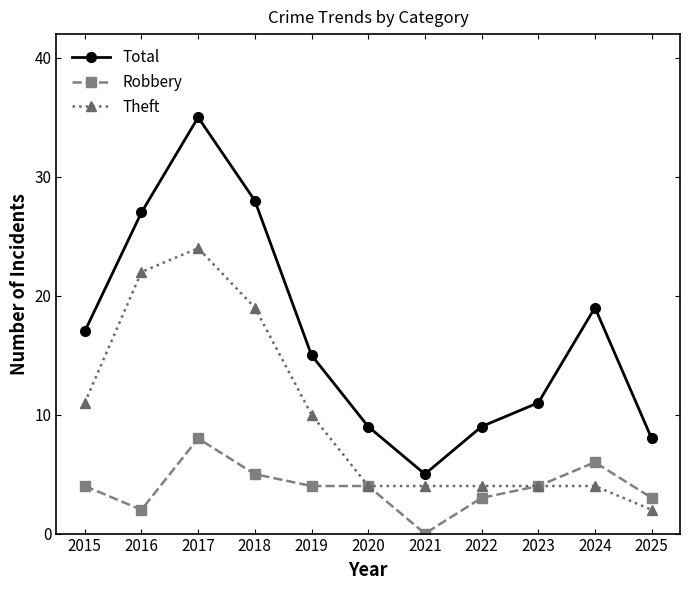

The Total series shows 35 at 2017. True or false?

True